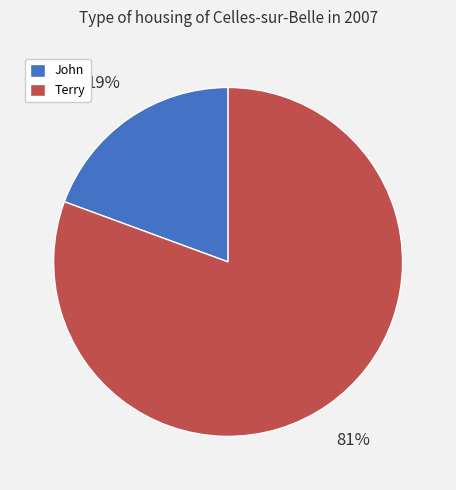

How many segments does this pie chart have?

2